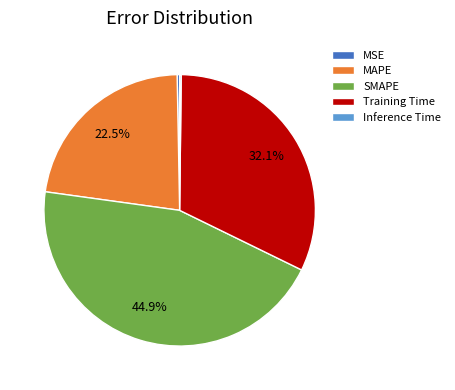

Is it true that SMAPE is 35% of the pie?

False